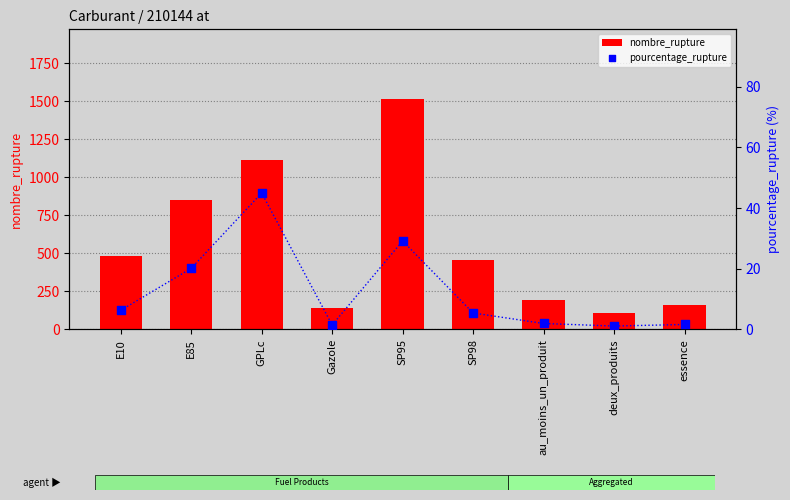

Which series reaches the minimum Y coordinate?

pourcentage_rupture